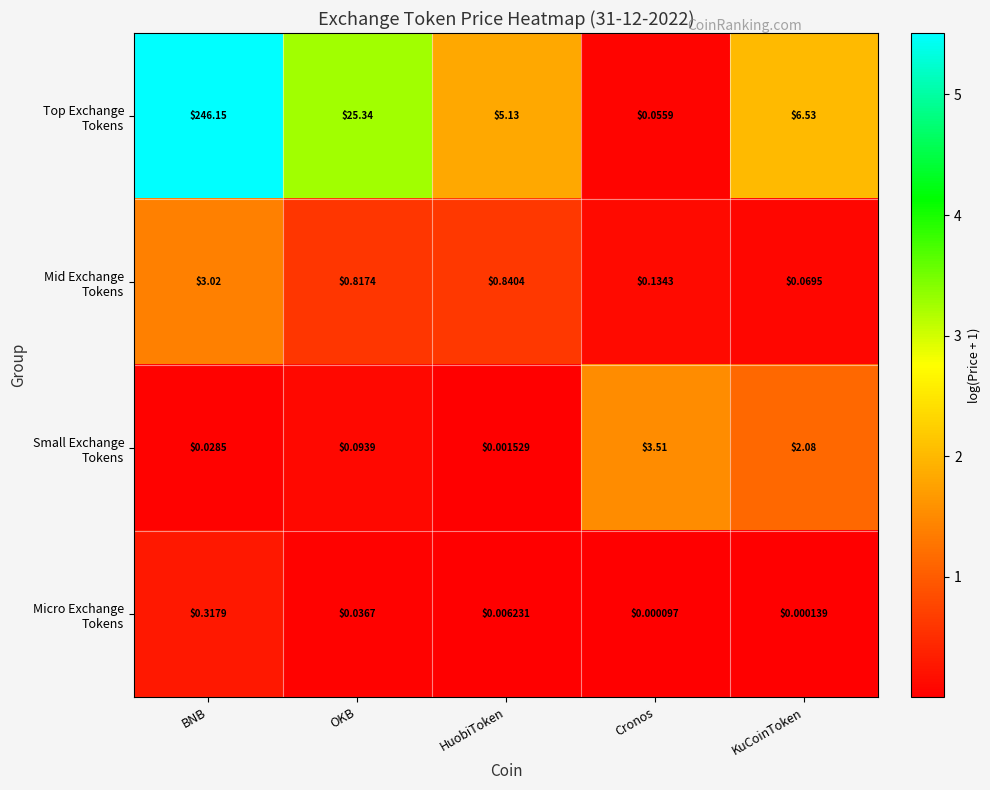

At which category is the sum across all series the highest?

BNB